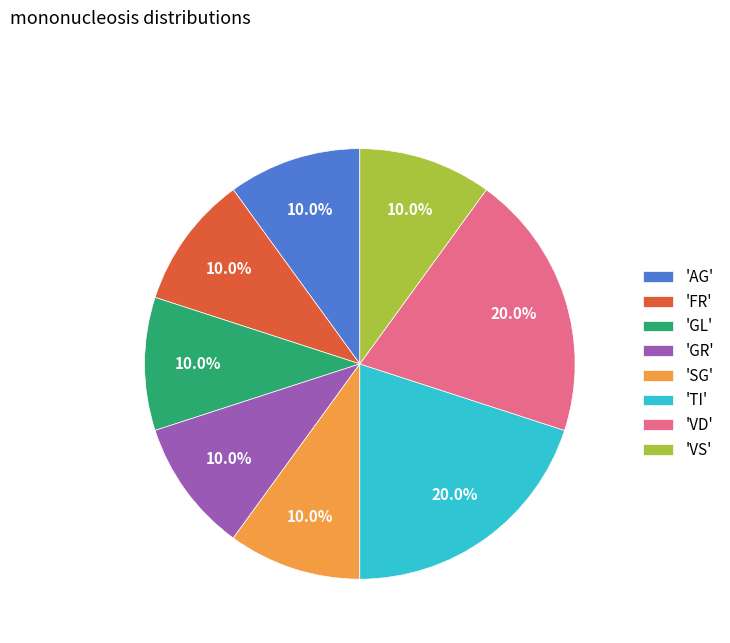

How many slices are in this pie chart?

8